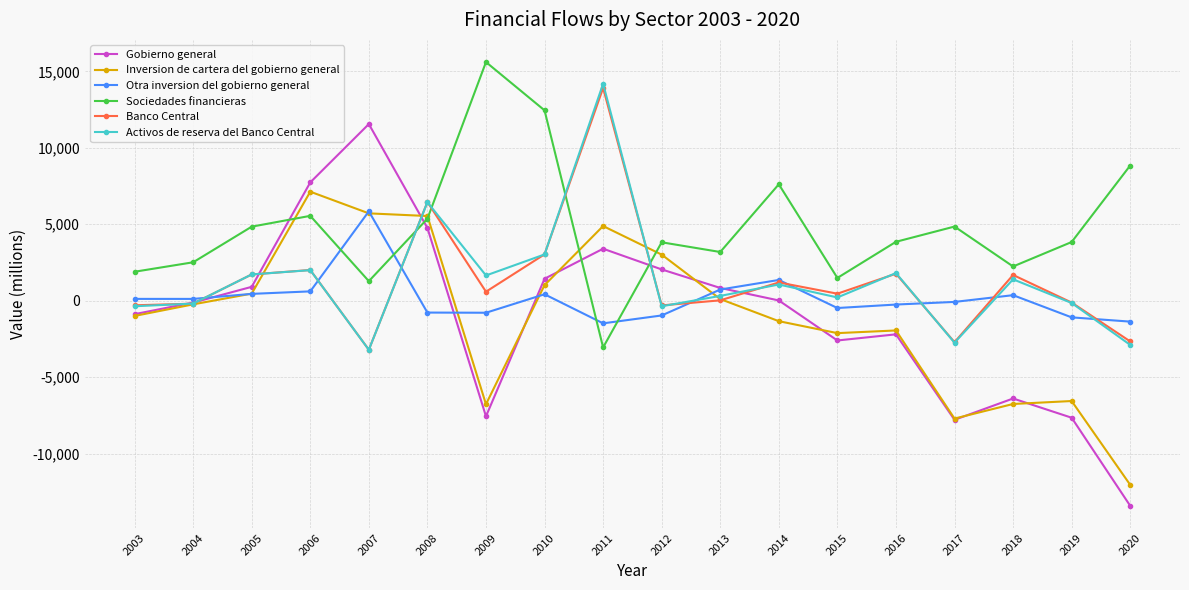

The Sociedades financieras series shows 1889 at 2020. True or false?

False